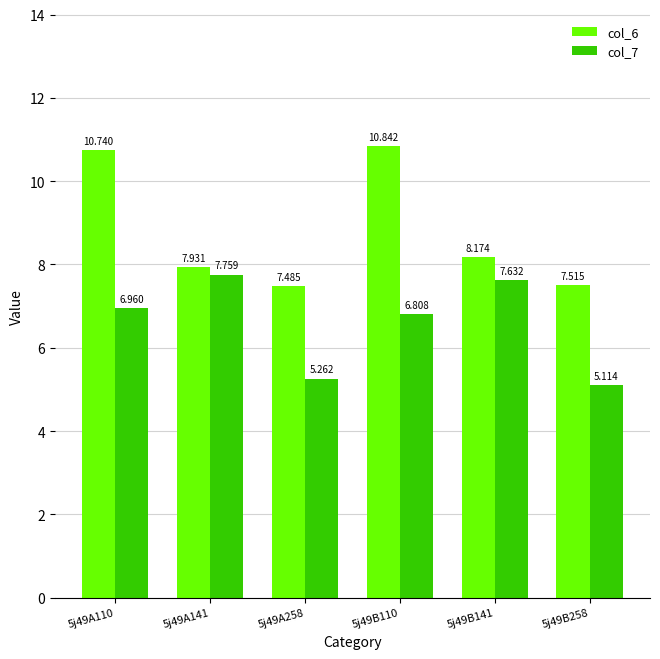

How many bars are there in total?

12